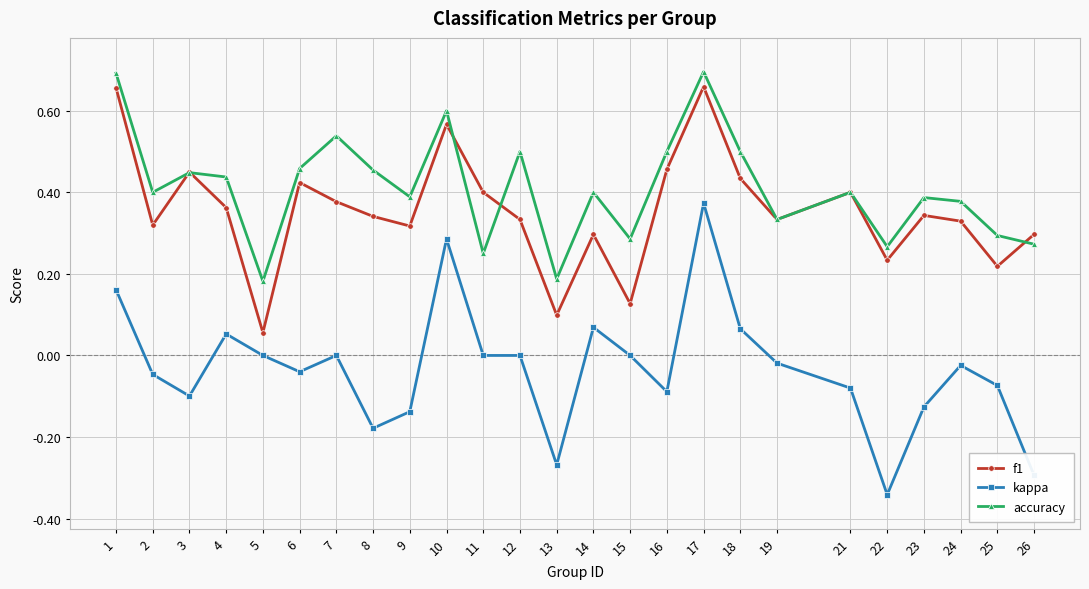

Which category has the lowest value across all series?

22